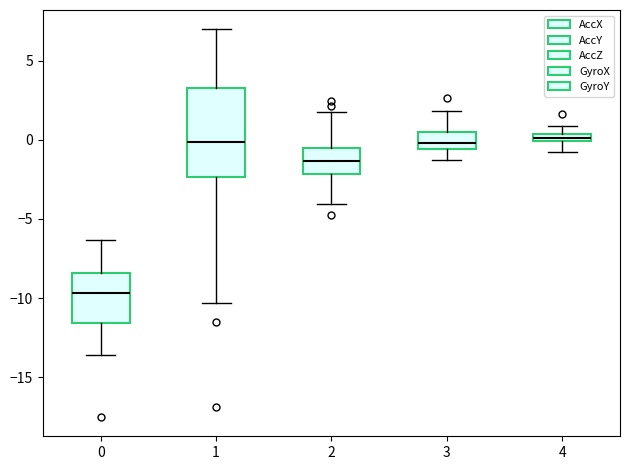

Where does the median line of the box at x = 3 sit on the y-axis? The values are not printed on the chart, so give them approximately, as read against the axis.

0.0